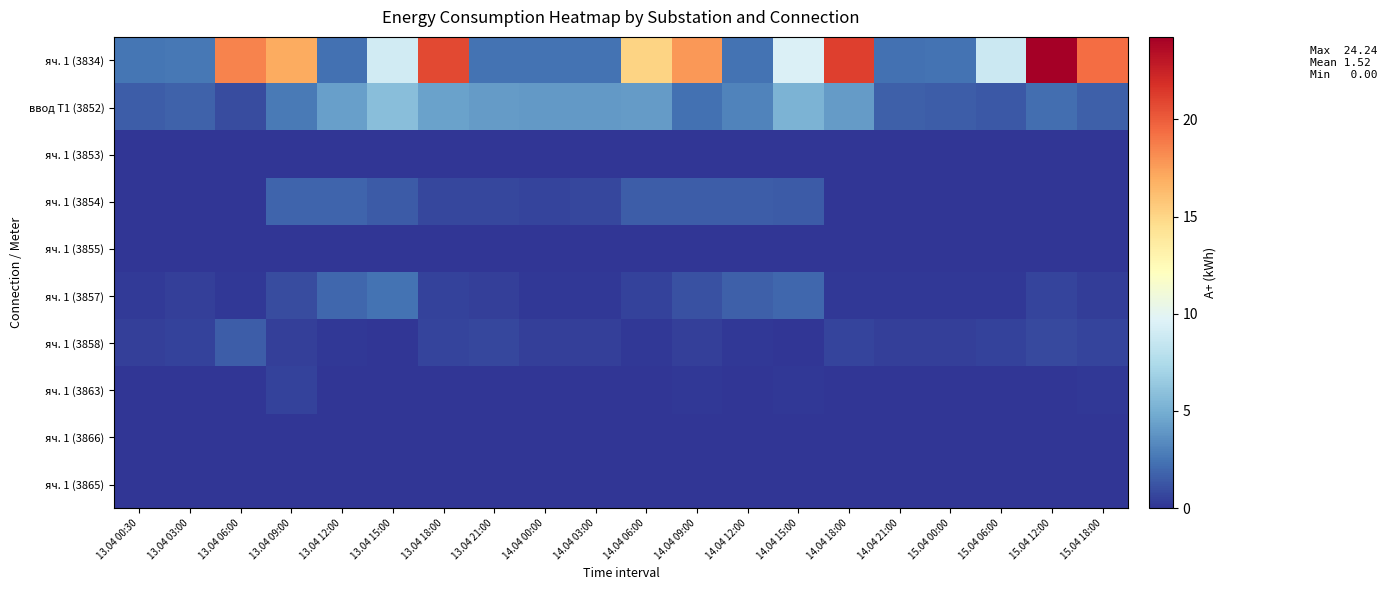

Reading left to right, what are all the values shown in this chart?

яч. 1 (3834): 13.04 00:30=2.5	13.04 03:00=2.6	13.04 06:00=18.5	13.04 09:00=17.0	13.04 12:00=2.3	13.04 15:00=9.0	13.04 18:00=20.8	13.04 21:00=2.4	14.04 00:00=2.4	14.04 03:00=2.4	14.04 06:00=15.1	14.04 09:00=17.8	14.04 12:00=2.4	14.04 15:00=9.5	14.04 18:00=21.1	14.04 21:00=2.3	15.04 00:00=2.4	15.04 06:00=8.8	15.04 12:00=24.2	15.04 18:00=19.4
ввод Т1 (3852): 13.04 00:30=1.5	13.04 03:00=1.7	13.04 06:00=0.9	13.04 09:00=2.7	13.04 12:00=4.3	13.04 15:00=5.8	13.04 18:00=4.4	13.04 21:00=4.1	14.04 00:00=4.0	14.04 03:00=4.0	14.04 06:00=4.1	14.04 09:00=2.3	14.04 12:00=3.1	14.04 15:00=5.2	14.04 18:00=4.2	14.04 21:00=1.7	15.04 00:00=1.6	15.04 06:00=1.4	15.04 12:00=2.2	15.04 18:00=1.6
яч. 1 (3853): 13.04 00:30=0.0	13.04 03:00=0.0	13.04 06:00=0.0	13.04 09:00=0.0	13.04 12:00=0.0	13.04 15:00=0.0	13.04 18:00=0.0	13.04 21:00=0.0	14.04 00:00=0.0	14.04 03:00=0.0	14.04 06:00=0.0	14.04 09:00=0.0	14.04 12:00=0.0	14.04 15:00=0.0	14.04 18:00=0.0	14.04 21:00=0.0	15.04 00:00=0.0	15.04 06:00=0.0	15.04 12:00=0.0	15.04 18:00=0.0
яч. 1 (3854): 13.04 00:30=0.0	13.04 03:00=0.0	13.04 06:00=0.0	13.04 09:00=1.9	13.04 12:00=1.8	13.04 15:00=1.5	13.04 18:00=0.7	13.04 21:00=0.7	14.04 00:00=0.7	14.04 03:00=0.7	14.04 06:00=1.6	14.04 09:00=1.5	14.04 12:00=1.6	14.04 15:00=1.5	14.04 18:00=0.0	14.04 21:00=0.0	15.04 00:00=0.0	15.04 06:00=0.0	15.04 12:00=0.0	15.04 18:00=0.0
яч. 1 (3855): 13.04 00:30=0.0	13.04 03:00=0.0	13.04 06:00=0.0	13.04 09:00=0.0	13.04 12:00=0.0	13.04 15:00=0.0	13.04 18:00=0.0	13.04 21:00=0.0	14.04 00:00=0.0	14.04 03:00=0.0	14.04 06:00=0.0	14.04 09:00=0.0	14.04 12:00=0.0	14.04 15:00=0.0	14.04 18:00=0.0	14.04 21:00=0.0	15.04 00:00=0.0	15.04 06:00=0.0	15.04 12:00=0.0	15.04 18:00=0.0
яч. 1 (3857): 13.04 00:30=0.2	13.04 03:00=0.4	13.04 06:00=0.2	13.04 09:00=0.9	13.04 12:00=2.0	13.04 15:00=2.4	13.04 18:00=0.5	13.04 21:00=0.4	14.04 00:00=0.2	14.04 03:00=0.2	14.04 06:00=0.5	14.04 09:00=1.1	14.04 12:00=1.6	14.04 15:00=2.0	14.04 18:00=0.2	14.04 21:00=0.2	15.04 00:00=0.2	15.04 06:00=0.1	15.04 12:00=0.6	15.04 18:00=0.3
яч. 1 (3858): 13.04 00:30=0.4	13.04 03:00=0.5	13.04 06:00=1.6	13.04 09:00=0.5	13.04 12:00=0.1	13.04 15:00=0.1	13.04 18:00=0.6	13.04 21:00=0.7	14.04 00:00=0.4	14.04 03:00=0.4	14.04 06:00=0.1	14.04 09:00=0.4	14.04 12:00=0.1	14.04 15:00=0.0	14.04 18:00=0.7	14.04 21:00=0.4	15.04 00:00=0.5	15.04 06:00=0.6	15.04 12:00=0.8	15.04 18:00=0.6
яч. 1 (3863): 13.04 00:30=0.0	13.04 03:00=0.0	13.04 06:00=0.0	13.04 09:00=0.5	13.04 12:00=0.1	13.04 15:00=0.0	13.04 18:00=0.0	13.04 21:00=0.0	14.04 00:00=0.0	14.04 03:00=0.0	14.04 06:00=0.0	14.04 09:00=0.1	14.04 12:00=0.1	14.04 15:00=0.2	14.04 18:00=0.0	14.04 21:00=0.0	15.04 00:00=0.0	15.04 06:00=0.0	15.04 12:00=0.1	15.04 18:00=0.2
яч. 1 (3866): 13.04 00:30=0.0	13.04 03:00=0.0	13.04 06:00=0.0	13.04 09:00=0.0	13.04 12:00=0.0	13.04 15:00=0.0	13.04 18:00=0.0	13.04 21:00=0.0	14.04 00:00=0.0	14.04 03:00=0.0	14.04 06:00=0.0	14.04 09:00=0.0	14.04 12:00=0.0	14.04 15:00=0.0	14.04 18:00=0.0	14.04 21:00=0.0	15.04 00:00=0.0	15.04 06:00=0.0	15.04 12:00=0.0	15.04 18:00=0.0
яч. 1 (3865): 13.04 00:30=0.0	13.04 03:00=0.0	13.04 06:00=0.0	13.04 09:00=0.0	13.04 12:00=0.0	13.04 15:00=0.0	13.04 18:00=0.0	13.04 21:00=0.0	14.04 00:00=0.0	14.04 03:00=0.0	14.04 06:00=0.0	14.04 09:00=0.0	14.04 12:00=0.0	14.04 15:00=0.0	14.04 18:00=0.0	14.04 21:00=0.0	15.04 00:00=0.0	15.04 06:00=0.0	15.04 12:00=0.0	15.04 18:00=0.0